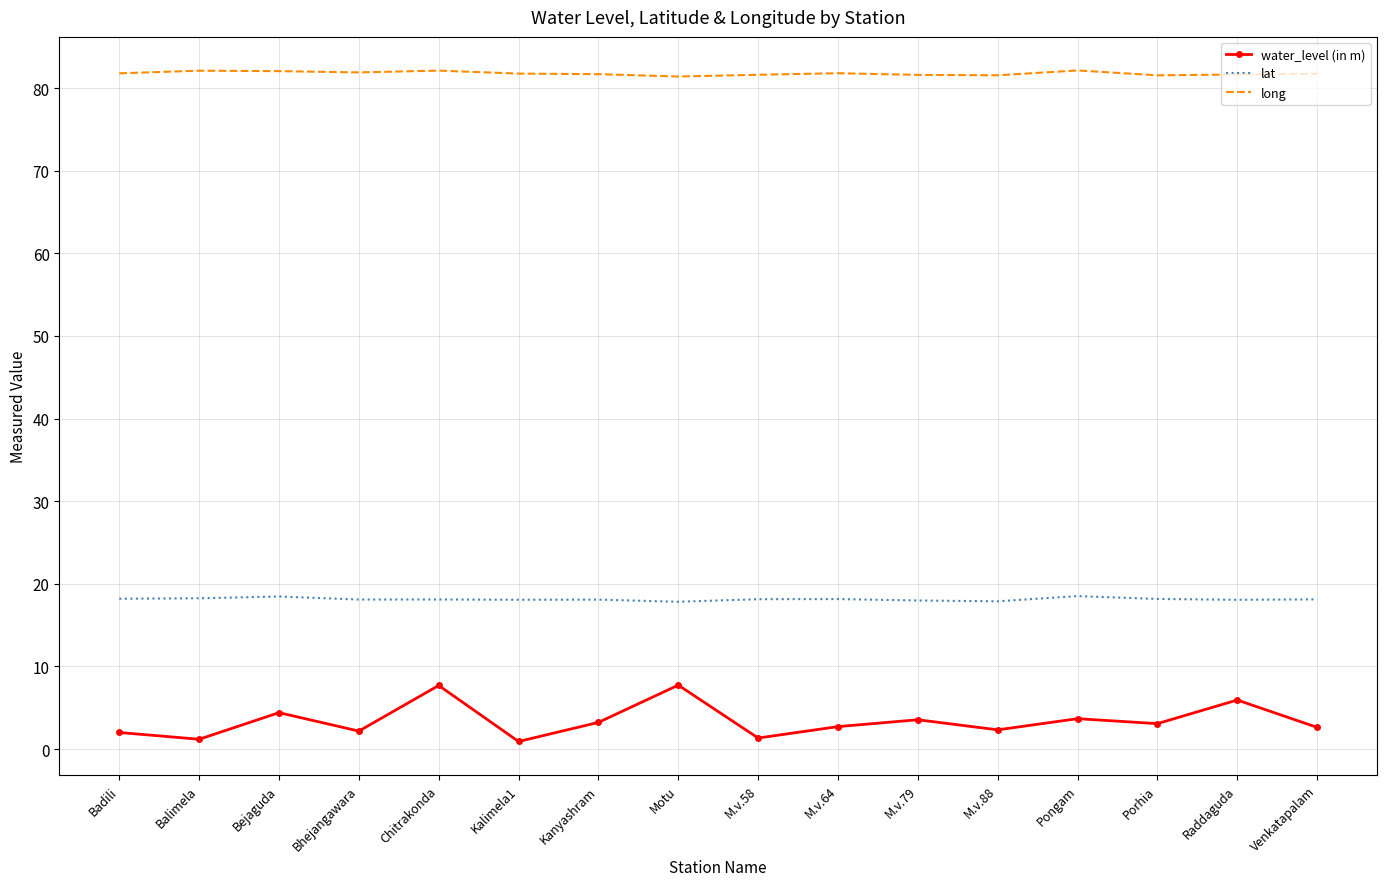

Rank the series by their average value, from highest to lowest.

long, lat, water_level (in m)